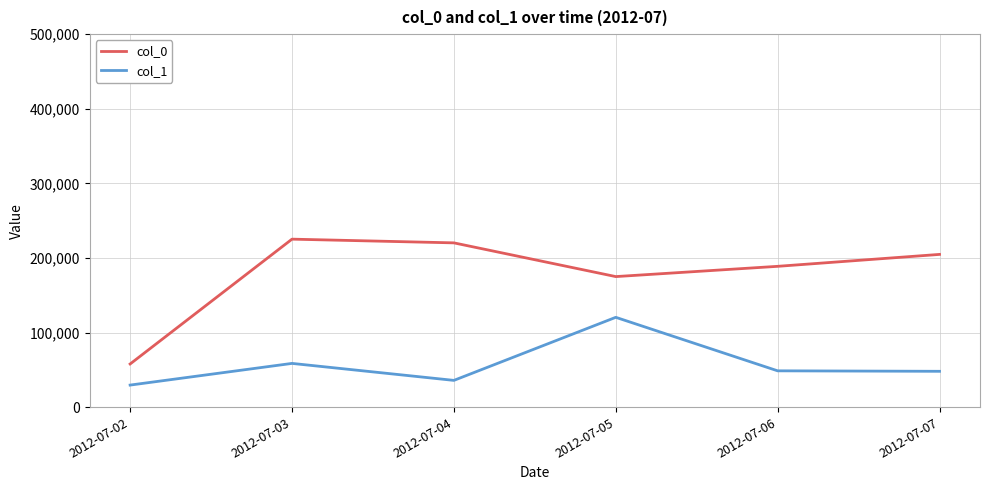

Which series has the widest spread of values?

col_0